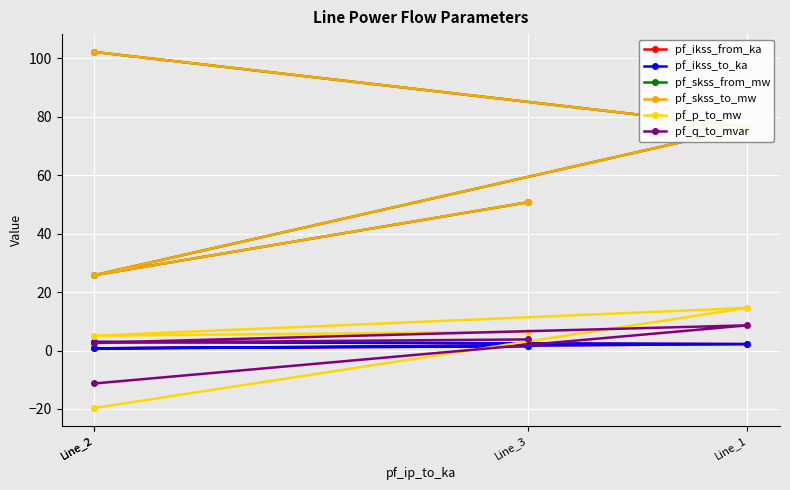

The pf_ikss_from_ka series shows 0.8 at Line_3. True or false?

False